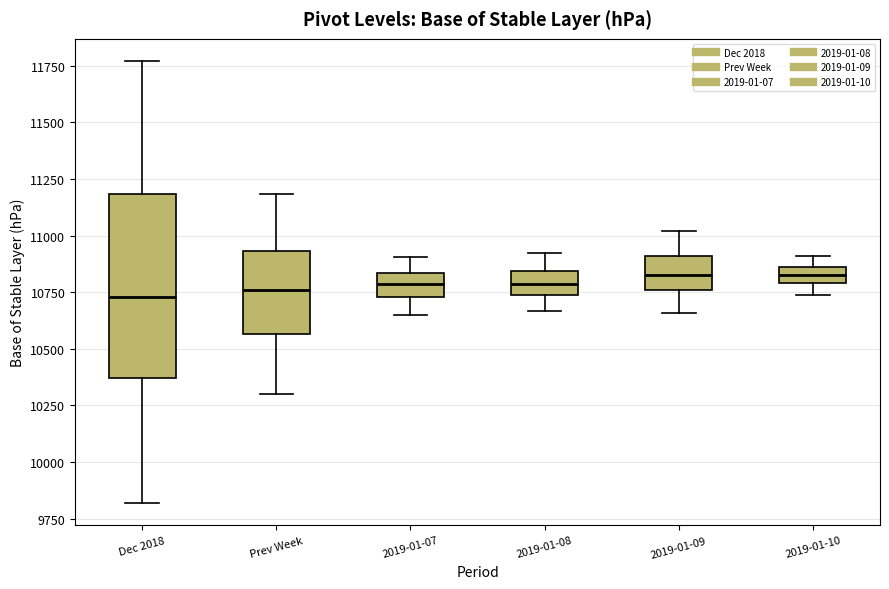

Where does the median line of the box for Dec 2018 sit on the y-axis? The values are not printed on the chart, so give them approximately, as read against the axis.

10750